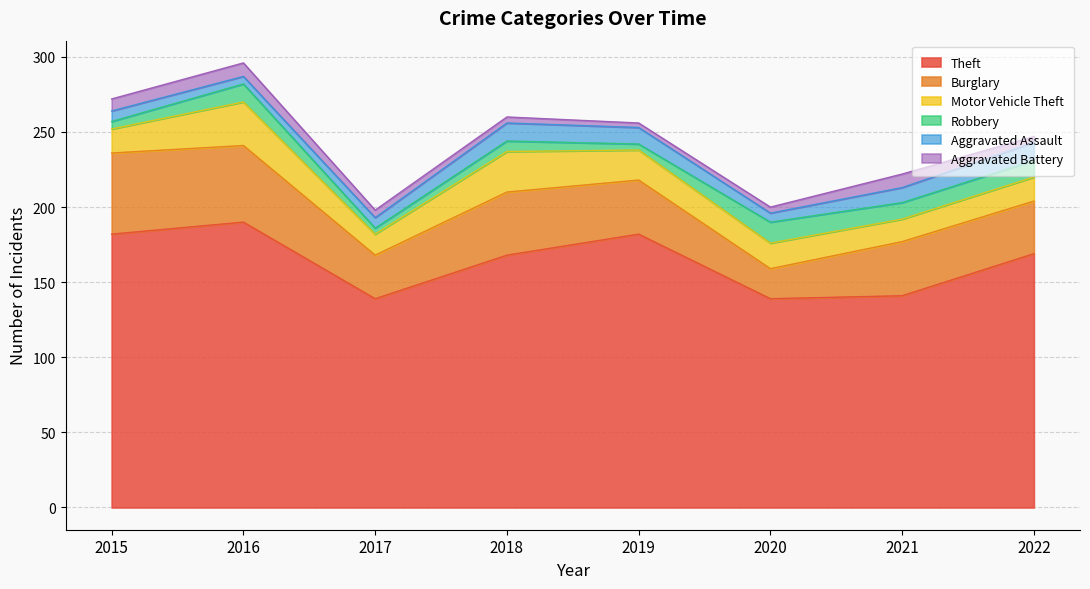

Reading right to left, transcribe all the data shown in this chart.

Theft: 2022=169	2021=141	2020=139	2019=182	2018=168	2017=139	2016=190	2015=182
Burglary: 2022=35	2021=36	2020=20	2019=36	2018=42	2017=29	2016=51	2015=54
Motor Vehicle Theft: 2022=16	2021=15	2020=17	2019=20	2018=27	2017=14	2016=29	2015=16
Robbery: 2022=11	2021=11	2020=14	2019=4	2018=7	2017=4	2016=12	2015=5
Aggravated Assault: 2022=12	2021=10	2020=6	2019=11	2018=12	2017=7	2016=5	2015=7
Aggravated Battery: 2022=4	2021=9	2020=4	2019=3	2018=4	2017=5	2016=9	2015=8